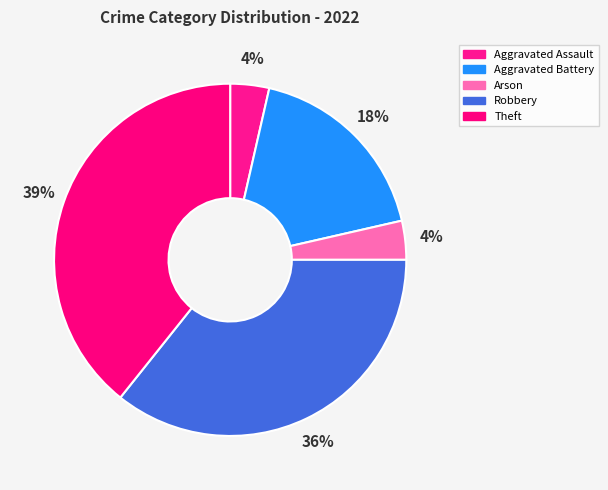

What is the total percentage of Aggravated Battery and Arson?

21.4%